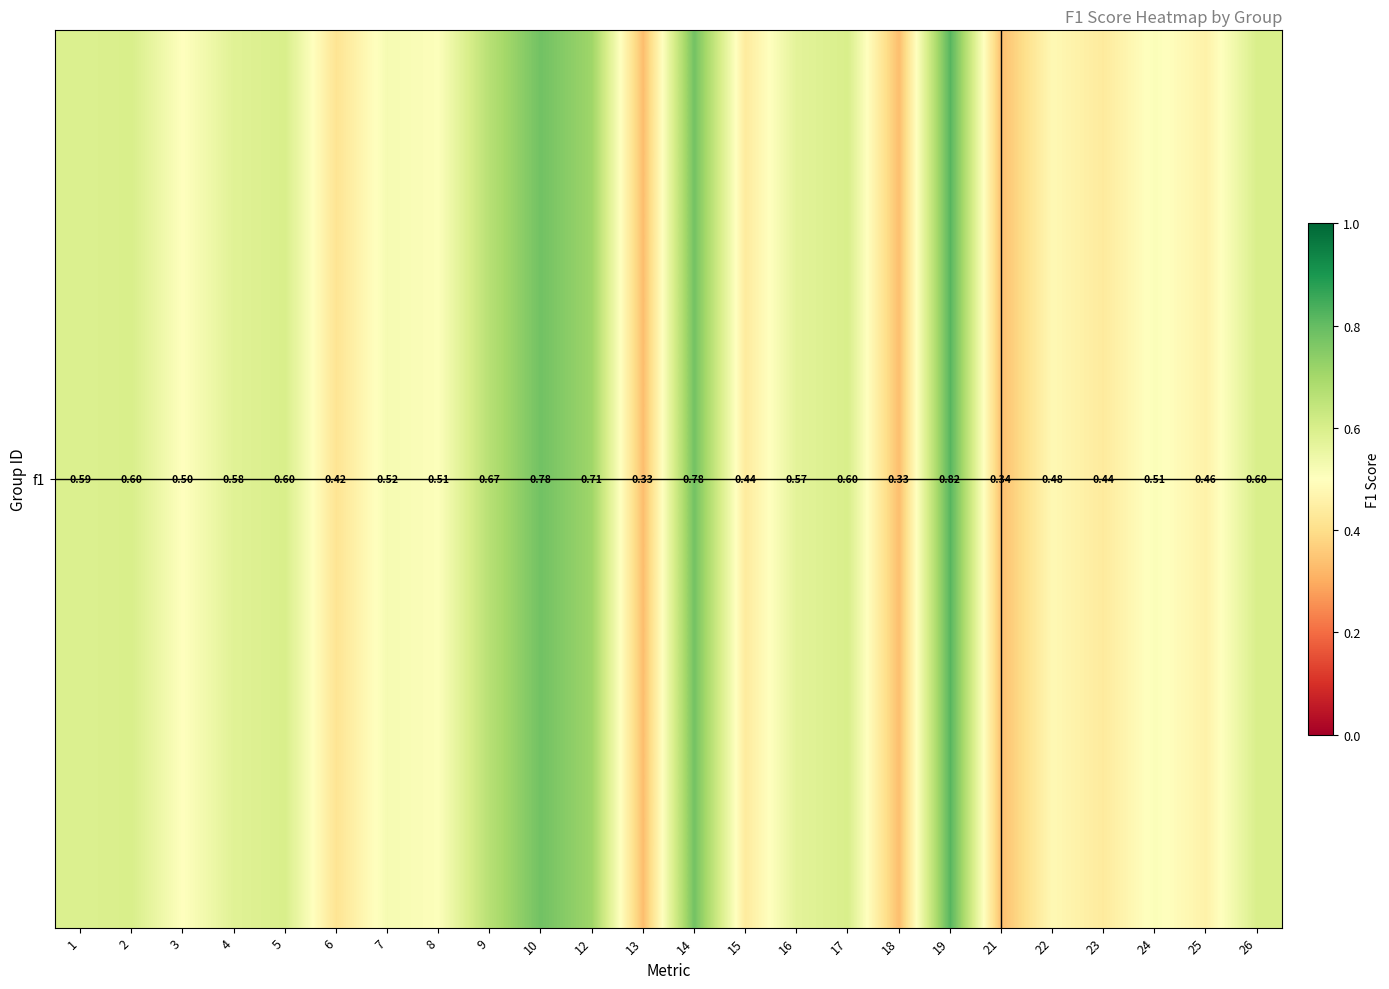

What is the difference between the maximum and minimum values?

0.5